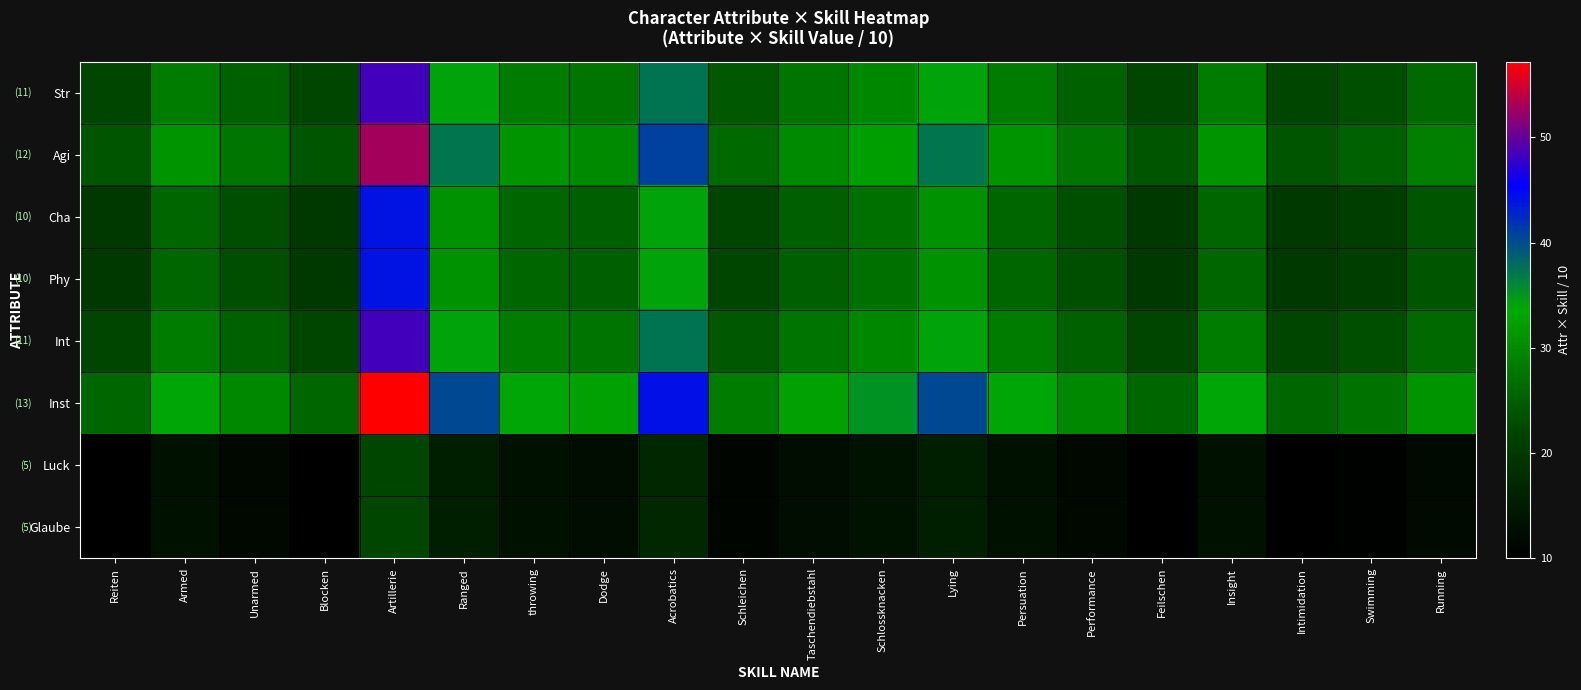

Reading left to right, extract all data points from this chart.

Str: Reiten=22.0	Armed=28.6	Unarmed=25.3	Blocken=22.0	Artillerie=48.4	Ranged=34.1	throwing=28.6	Dodge=27.5	Acrobatics=37.4	Schleichen=24.2	Taschendiebstahl=27.5	Schlossknacken=29.7	Lying=34.1	Persuation=28.6	Performance=25.3	Feilschen=22.0	Insight=28.6	Intimidation=22.0	Swimming=23.1	Running=26.4
Agi: Reiten=24.0	Armed=31.2	Unarmed=27.6	Blocken=24.0	Artillerie=52.8	Ranged=37.2	throwing=31.2	Dodge=30.0	Acrobatics=40.8	Schleichen=26.4	Taschendiebstahl=30.0	Schlossknacken=32.4	Lying=37.2	Persuation=31.2	Performance=27.6	Feilschen=24.0	Insight=31.2	Intimidation=24.0	Swimming=25.2	Running=28.8
Cha: Reiten=20.0	Armed=26.0	Unarmed=23.0	Blocken=20.0	Artillerie=44.0	Ranged=31.0	throwing=26.0	Dodge=25.0	Acrobatics=34.0	Schleichen=22.0	Taschendiebstahl=25.0	Schlossknacken=27.0	Lying=31.0	Persuation=26.0	Performance=23.0	Feilschen=20.0	Insight=26.0	Intimidation=20.0	Swimming=21.0	Running=24.0
Phy: Reiten=20.0	Armed=26.0	Unarmed=23.0	Blocken=20.0	Artillerie=44.0	Ranged=31.0	throwing=26.0	Dodge=25.0	Acrobatics=34.0	Schleichen=22.0	Taschendiebstahl=25.0	Schlossknacken=27.0	Lying=31.0	Persuation=26.0	Performance=23.0	Feilschen=20.0	Insight=26.0	Intimidation=20.0	Swimming=21.0	Running=24.0
Int: Reiten=22.0	Armed=28.6	Unarmed=25.3	Blocken=22.0	Artillerie=48.4	Ranged=34.1	throwing=28.6	Dodge=27.5	Acrobatics=37.4	Schleichen=24.2	Taschendiebstahl=27.5	Schlossknacken=29.7	Lying=34.1	Persuation=28.6	Performance=25.3	Feilschen=22.0	Insight=28.6	Intimidation=22.0	Swimming=23.1	Running=26.4
Inst: Reiten=26.0	Armed=33.8	Unarmed=29.9	Blocken=26.0	Artillerie=57.2	Ranged=40.3	throwing=33.8	Dodge=32.5	Acrobatics=44.2	Schleichen=28.6	Taschendiebstahl=32.5	Schlossknacken=35.1	Lying=40.3	Persuation=33.8	Performance=29.9	Feilschen=26.0	Insight=33.8	Intimidation=26.0	Swimming=27.3	Running=31.2
Luck: Reiten=10.0	Armed=13.0	Unarmed=11.5	Blocken=10.0	Artillerie=22.0	Ranged=15.5	throwing=13.0	Dodge=12.5	Acrobatics=17.0	Schleichen=11.0	Taschendiebstahl=12.5	Schlossknacken=13.5	Lying=15.5	Persuation=13.0	Performance=11.5	Feilschen=10.0	Insight=13.0	Intimidation=10.0	Swimming=10.5	Running=12.0
Glaube: Reiten=10.0	Armed=13.0	Unarmed=11.5	Blocken=10.0	Artillerie=22.0	Ranged=15.5	throwing=13.0	Dodge=12.5	Acrobatics=17.0	Schleichen=11.0	Taschendiebstahl=12.5	Schlossknacken=13.5	Lying=15.5	Persuation=13.0	Performance=11.5	Feilschen=10.0	Insight=13.0	Intimidation=10.0	Swimming=10.5	Running=12.0